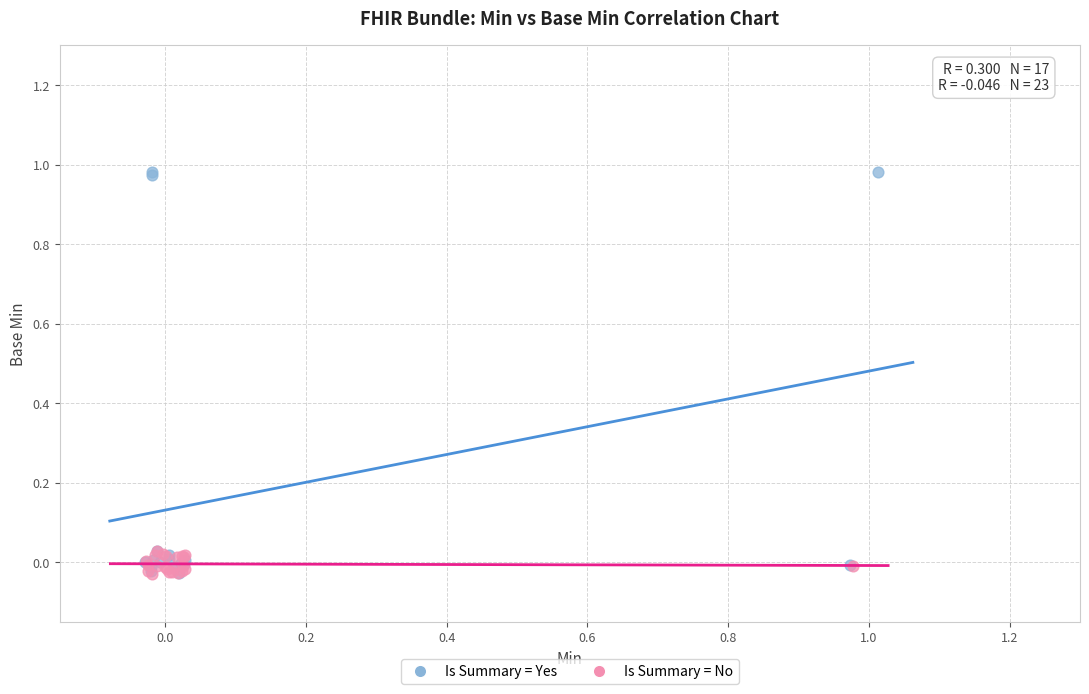

What are all the series names shown in the legend?

Is Summary = Yes, Is Summary = No